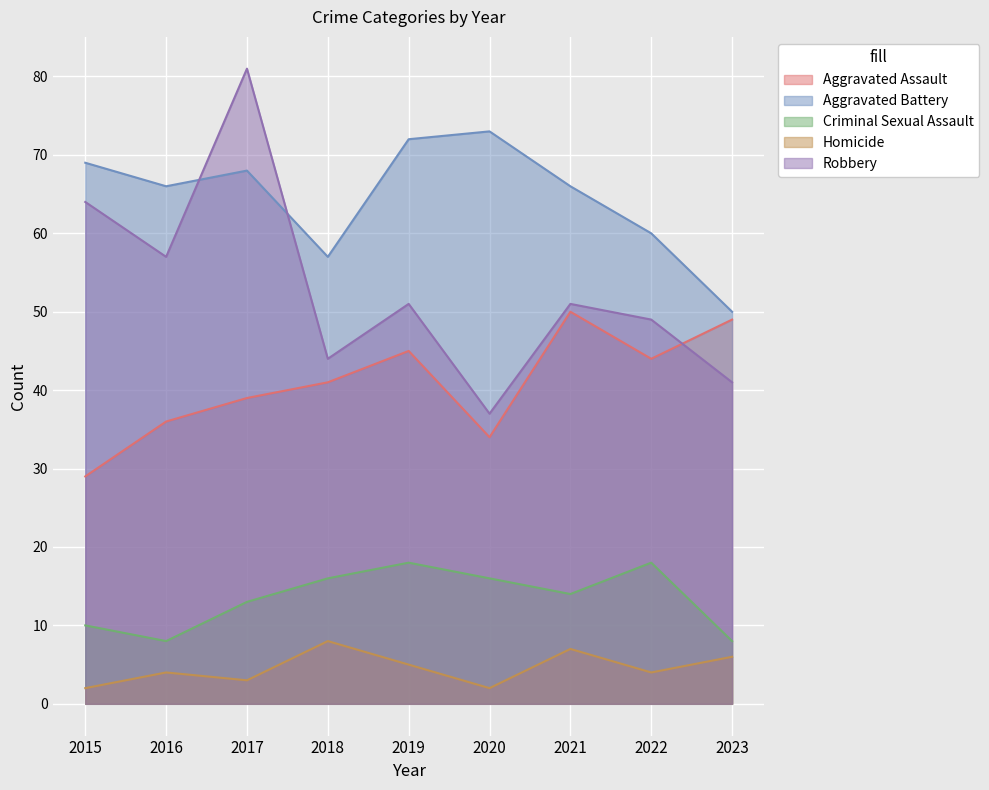

Reading right to left, transcribe all the data shown in this chart.

Aggravated Assault: 2023=49	2022=44	2021=50	2020=34	2019=45	2018=41	2017=39	2016=36	2015=29
Aggravated Battery: 2023=50	2022=60	2021=66	2020=73	2019=72	2018=57	2017=68	2016=66	2015=69
Criminal Sexual Assault: 2023=8	2022=18	2021=14	2020=16	2019=18	2018=16	2017=13	2016=8	2015=10
Homicide: 2023=6	2022=4	2021=7	2020=2	2019=5	2018=8	2017=3	2016=4	2015=2
Robbery: 2023=41	2022=49	2021=51	2020=37	2019=51	2018=44	2017=81	2016=57	2015=64